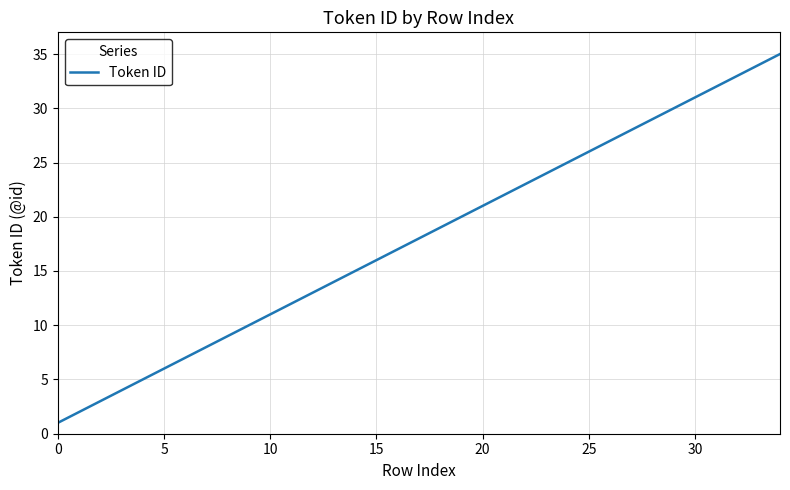

What is the maximum value shown in the chart?

35